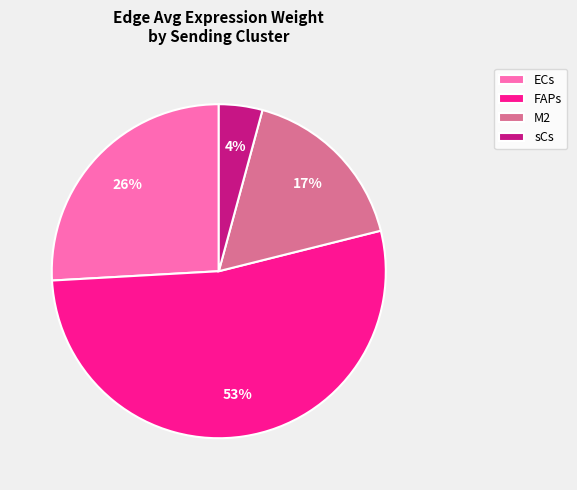

To the nearest percent, what percentage of the pie is FAPs?

53%